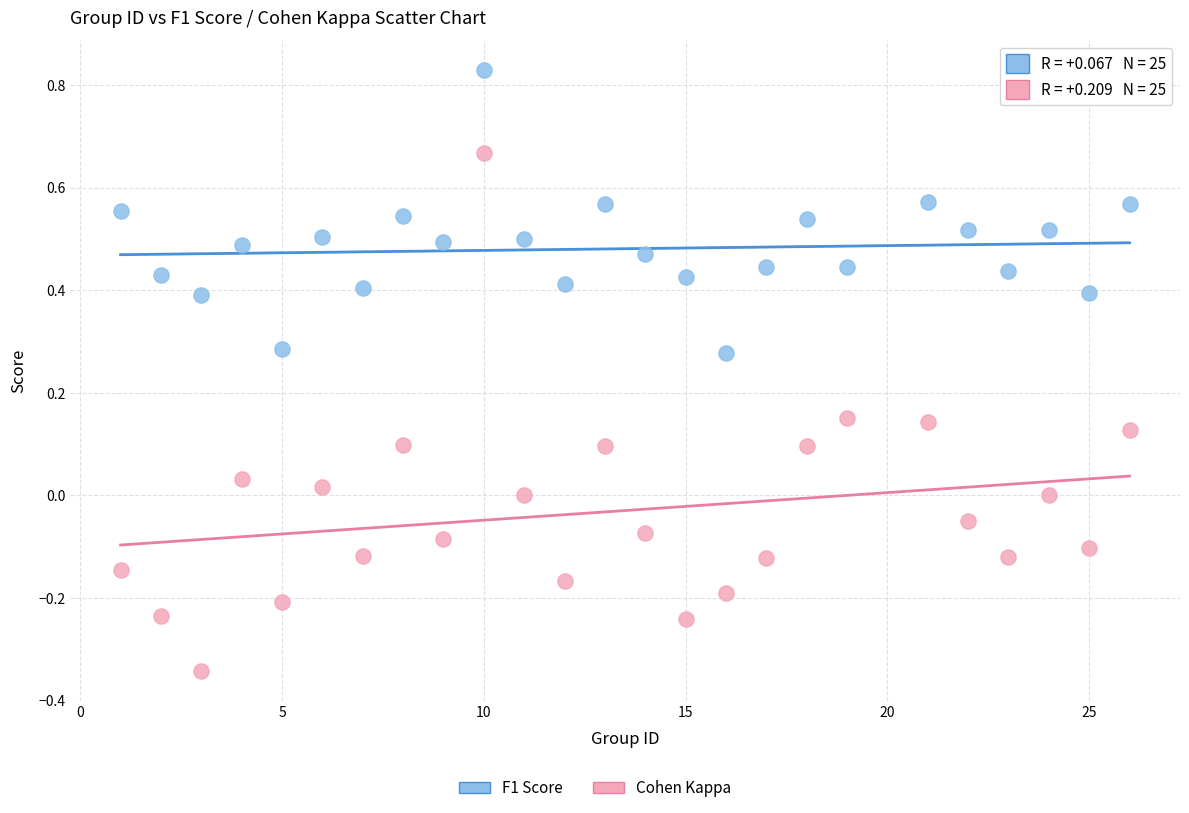

What is the X range (max minus min) for the scatter plot?

25.0